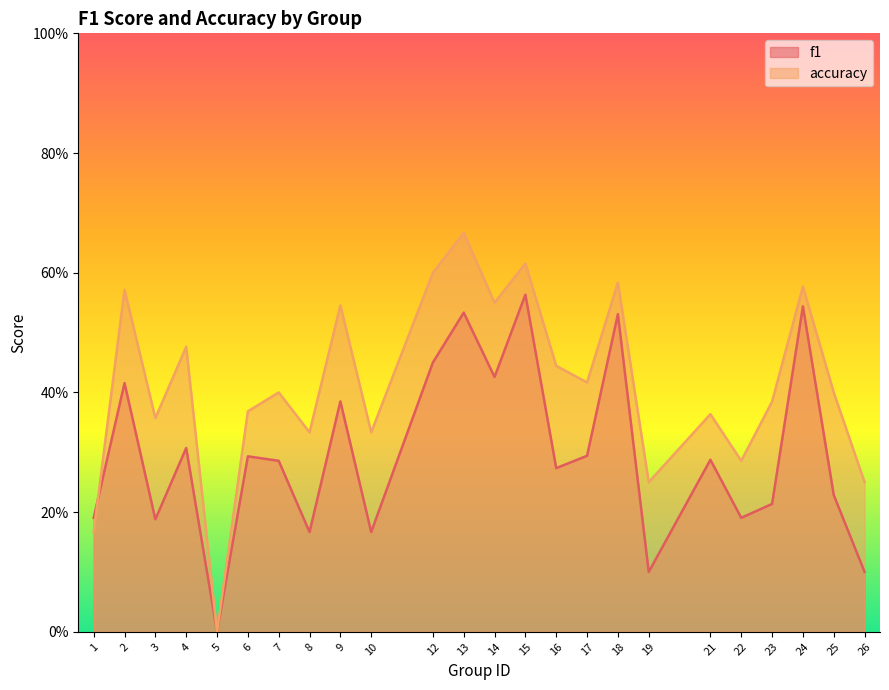

What is the approximate value of f1 at 15?

0.6